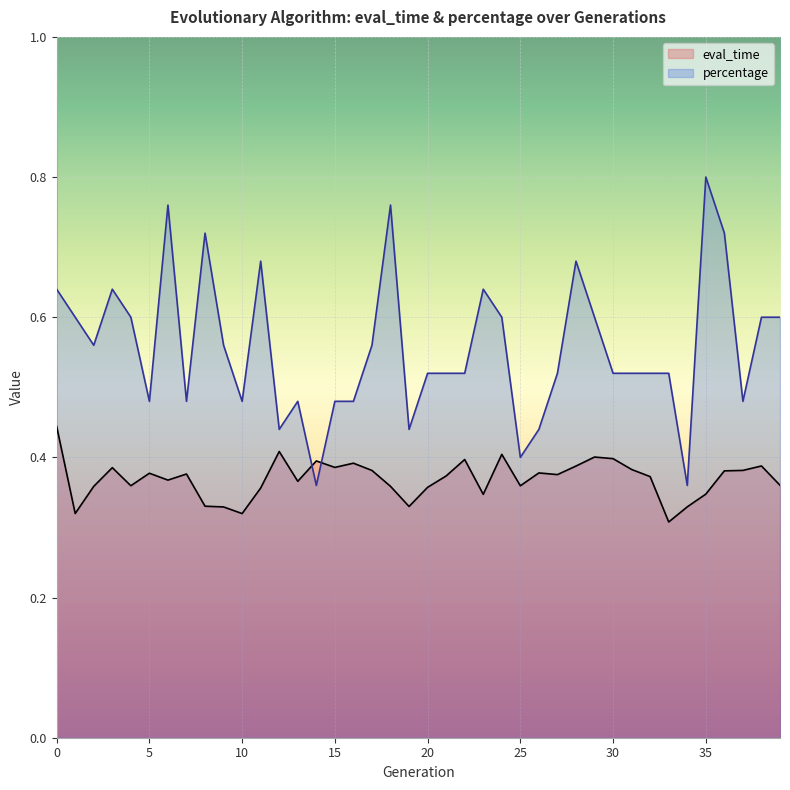

Reading left to right, extract all data points from this chart.

eval_time: 0.4	0.3	0.4	0.4	0.4	0.4	0.4	0.4	0.3	0.3	0.3	0.4	0.4	0.4	0.4	0.4	0.4	0.4	0.4	0.3	0.4	0.4	0.4	0.3	0.4	0.4	0.4	0.4	0.4	0.4	0.4	0.4	0.4	0.3	0.3	0.3	0.4	0.4	0.4	0.4
percentage: 0.6	0.6	0.6	0.6	0.6	0.5	0.8	0.5	0.7	0.6	0.5	0.7	0.4	0.5	0.4	0.5	0.5	0.6	0.8	0.4	0.5	0.5	0.5	0.6	0.6	0.4	0.4	0.5	0.7	0.6	0.5	0.5	0.5	0.5	0.4	0.8	0.7	0.5	0.6	0.6